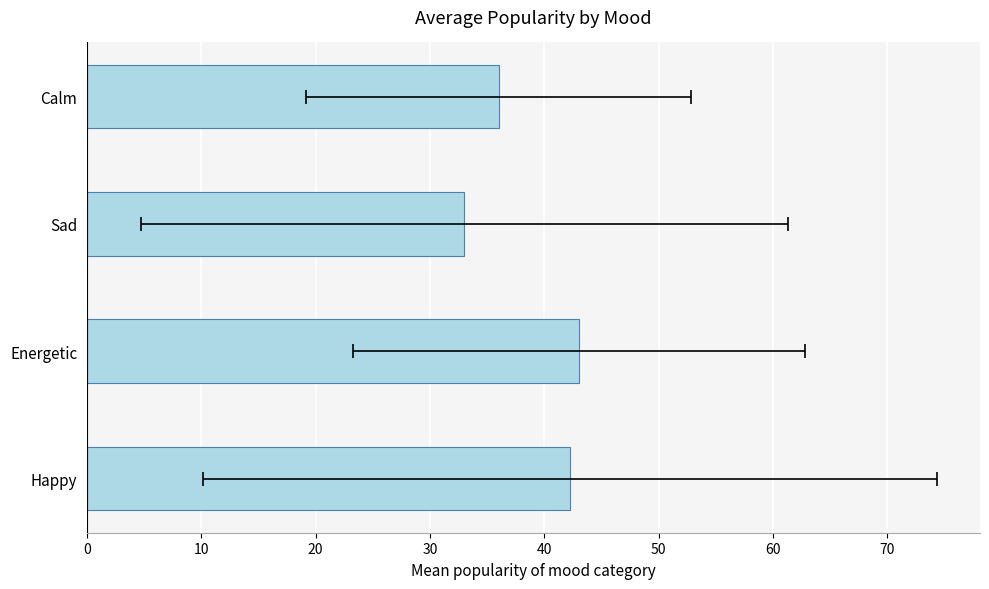

What is the maximum value shown in the chart?

43.0